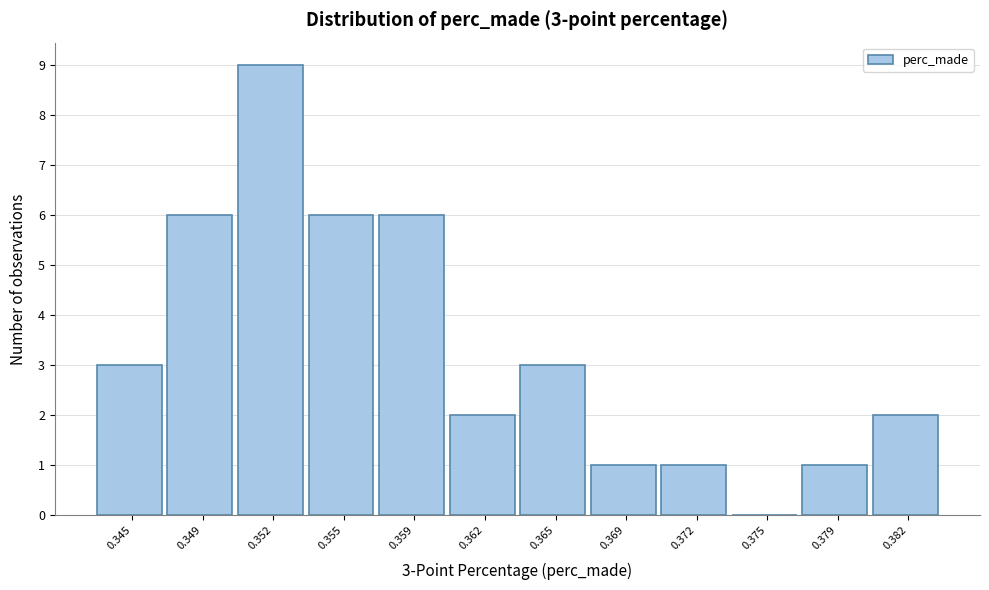

Reading left to right, extract all data points from this chart.

0.345=3	0.349=6	0.352=9	0.355=6	0.359=6	0.362=2	0.365=3	0.369=1	0.372=1	0.375=0	0.379=1	0.382=2